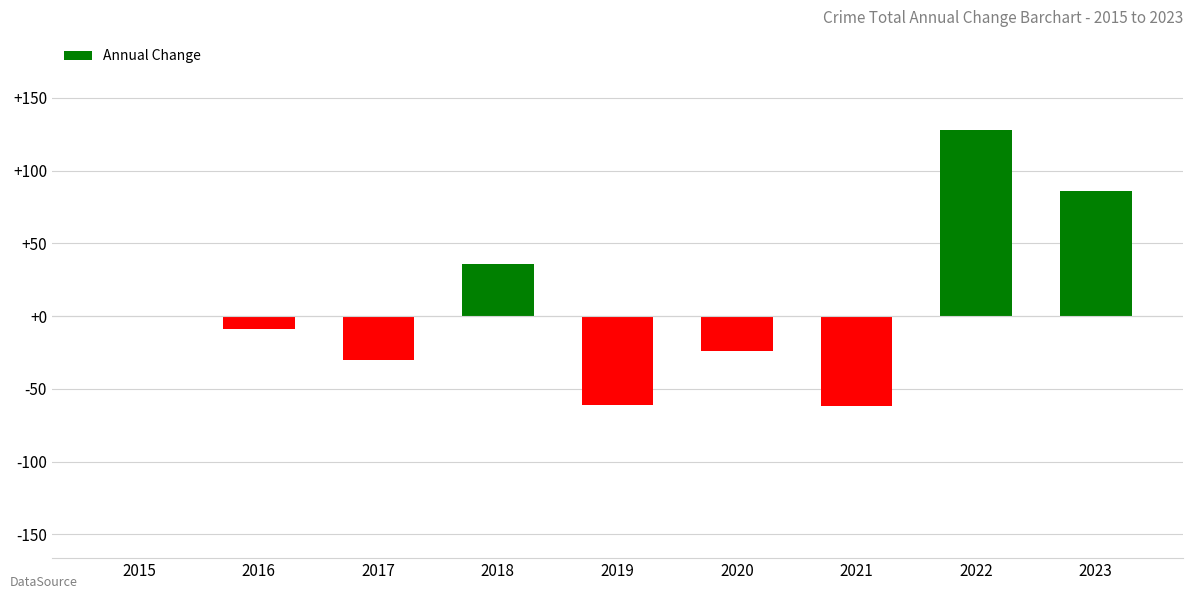

Count the number of values greater than -9.

4